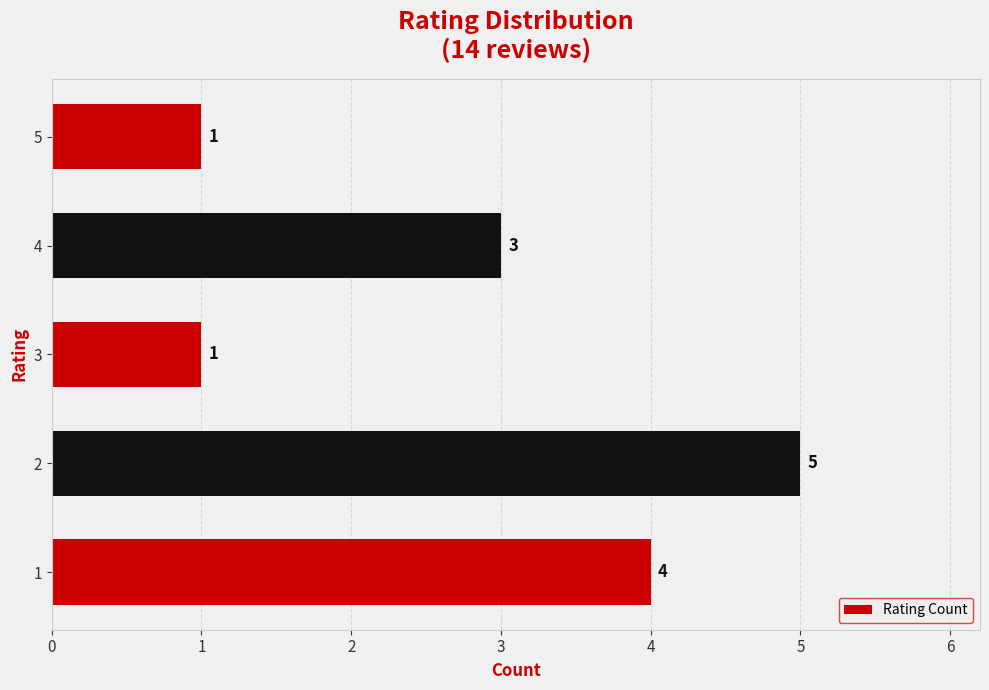

True or false: the data shows 5 at 2.

True